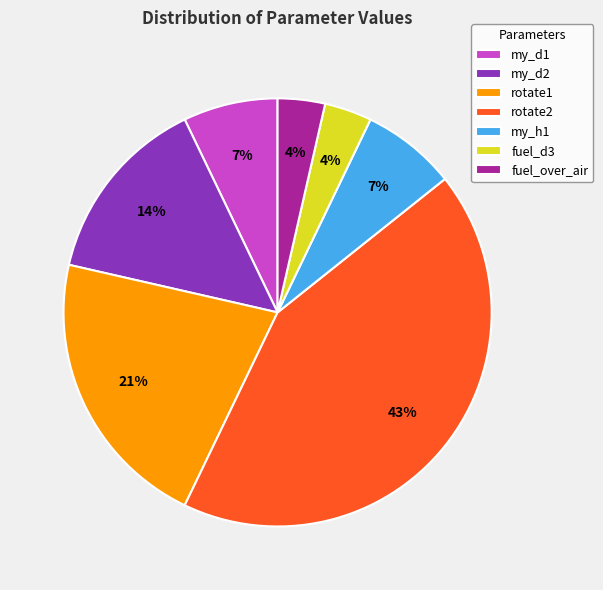

Does my_d2 account for over 50% of the chart?

No